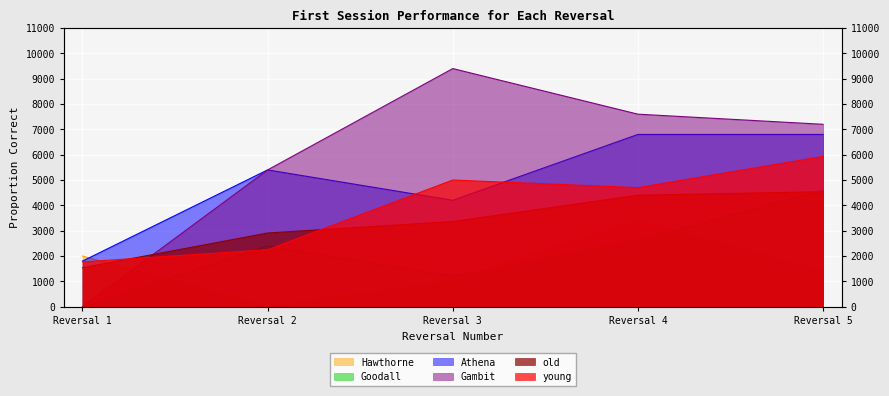

Where is the first local minimum for Hawthorne?

Reversal 2